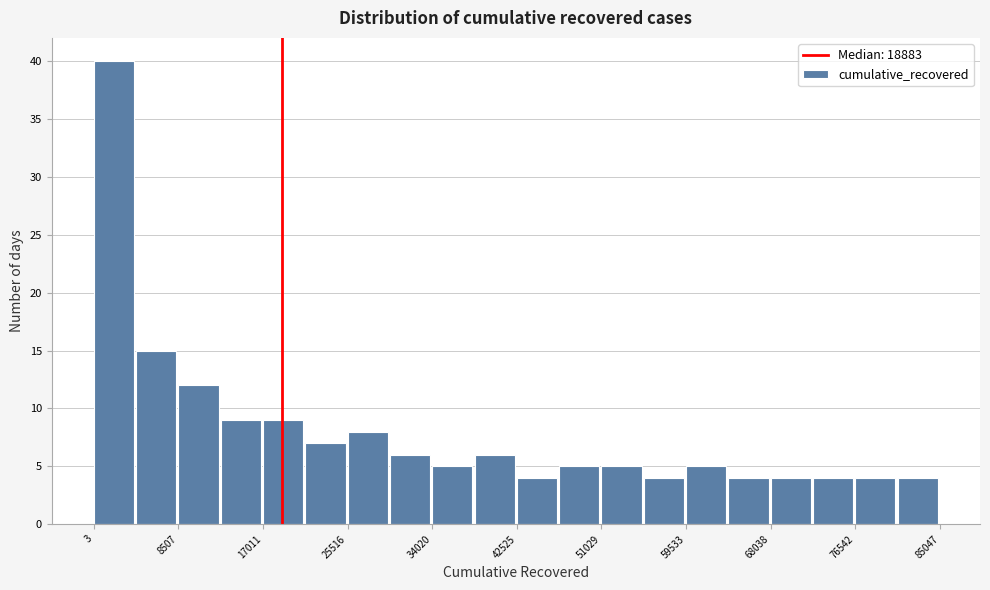

Reading left to right, transcribe this chart: for each bar, give the range it covers on the x-axis and its height. Neither the bar edges nor the heights are printed on the chart, so give them approximately, as read against the axes.

0 to 4000: 40
4000 to 9000: 15
9000 to 13000: 12
13000 to 17000: 9
17000 to 21000: 9
21000 to 26000: 7
26000 to 30000: 8
30000 to 34000: 6
34000 to 38000: 5
38000 to 43000: 6
43000 to 47000: 4
47000 to 51000: 5
51000 to 55000: 5
55000 to 60000: 4
60000 to 64000: 5
64000 to 68000: 4
68000 to 72000: 4
72000 to 77000: 4
77000 to 81000: 4
81000 to 85000: 4